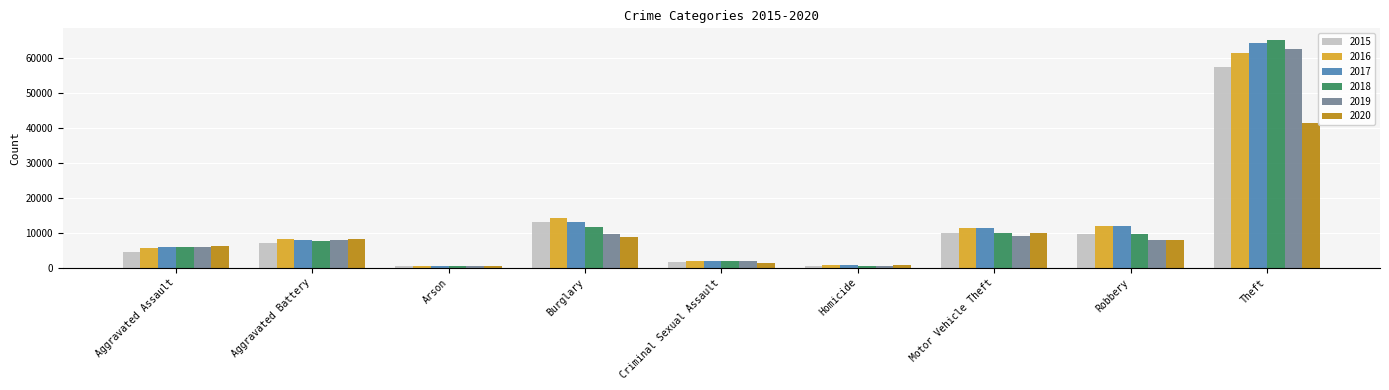

Is it true that 2016 equals 19261 at Burglary?

False